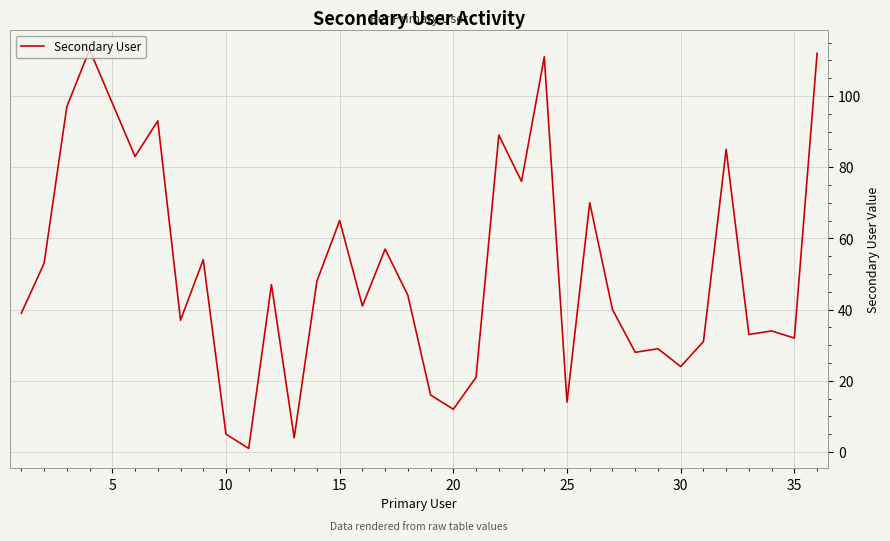

What is the average value?

51